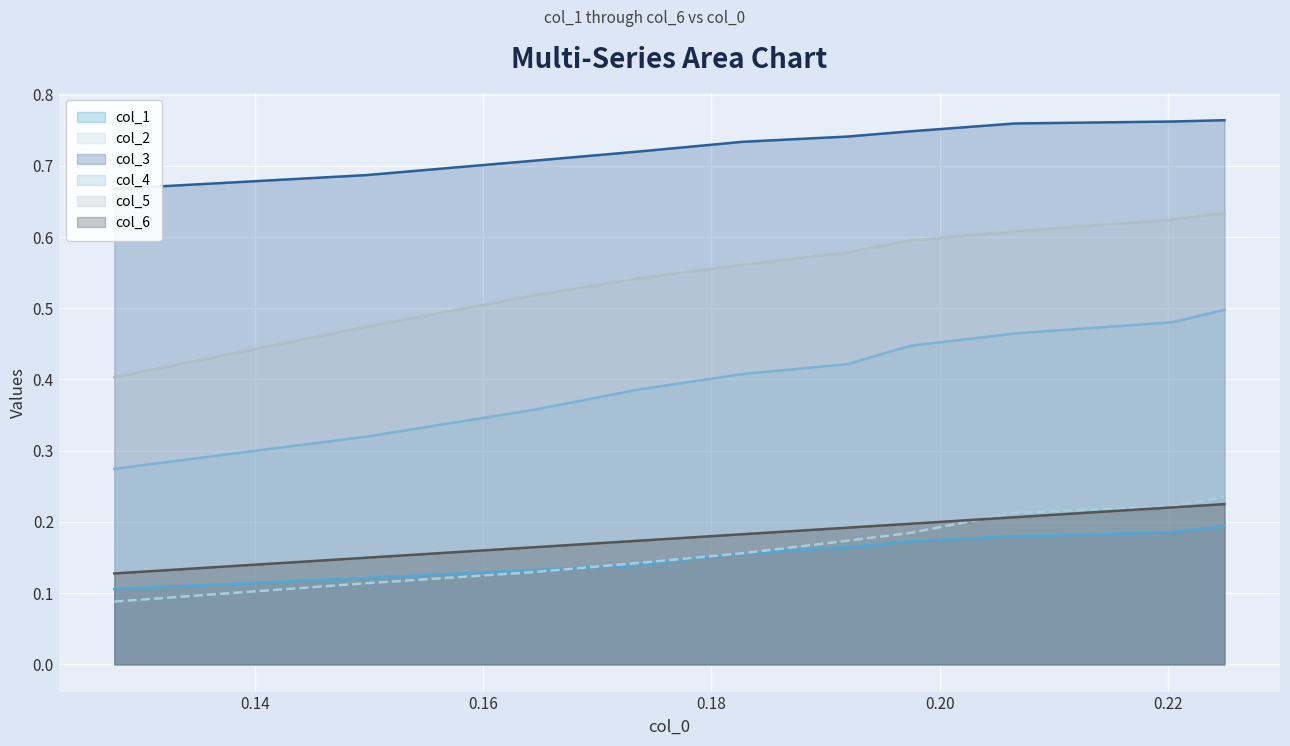

What are all the series names shown in the legend?

col_1, col_2, col_3, col_4, col_5, col_6